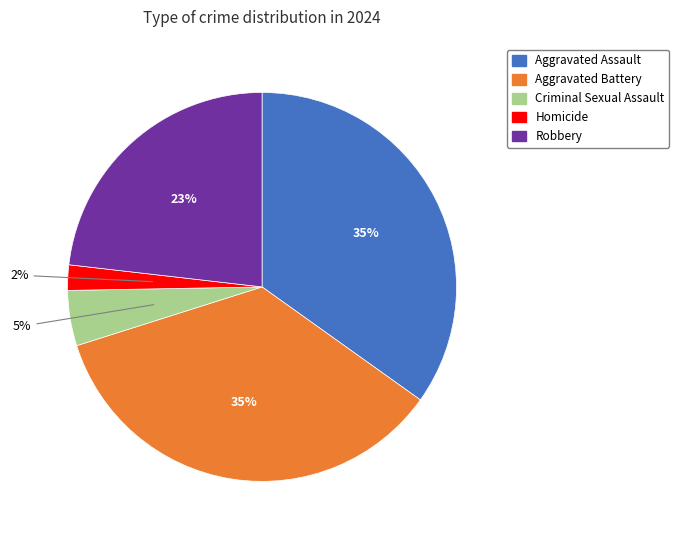

Which slice is the smallest?

Homicide